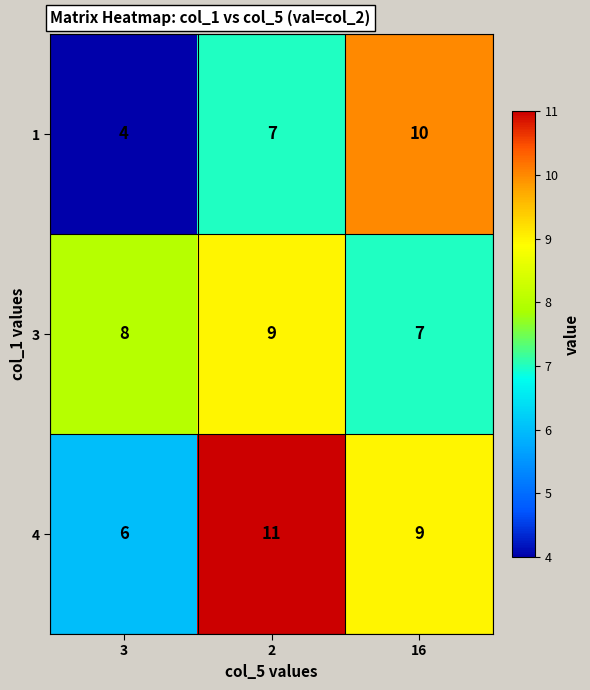

At which category does the chart reach its peak across all series?

2